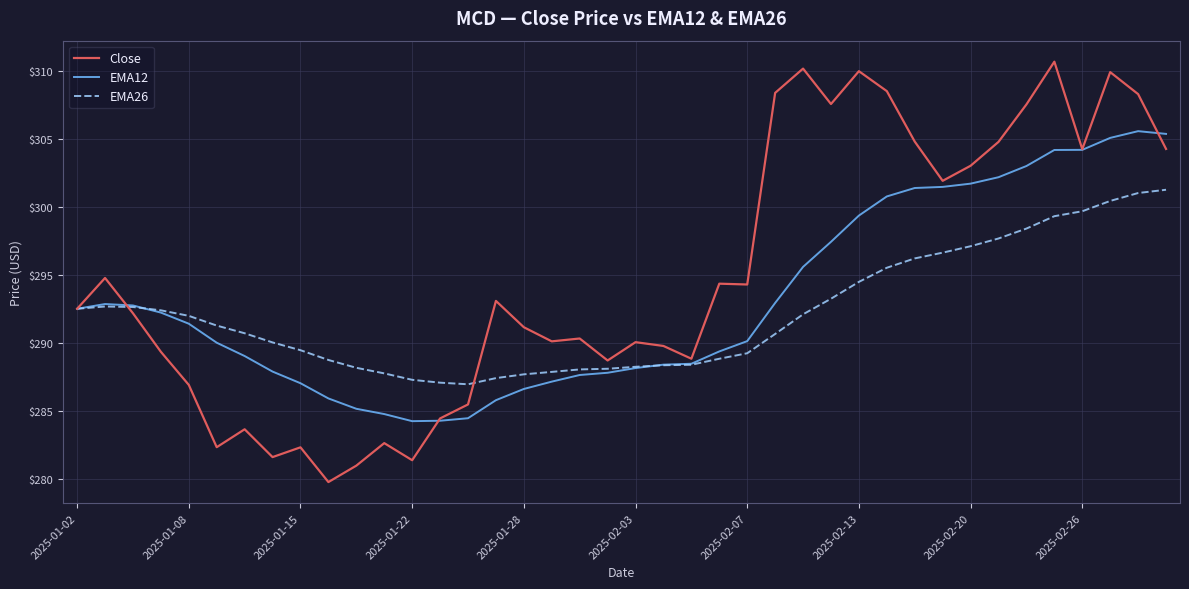

List the series in order of their peak value, lowest first.

EMA26, EMA12, Close